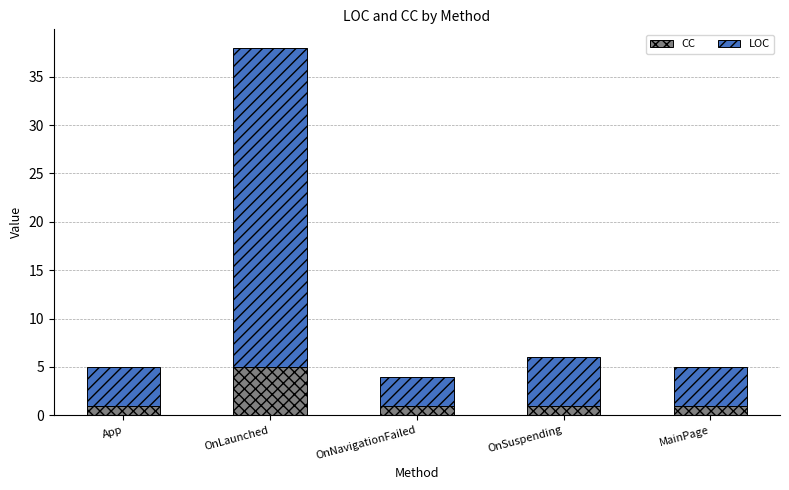

What is the difference between the maximum and minimum values in the CC series?

4